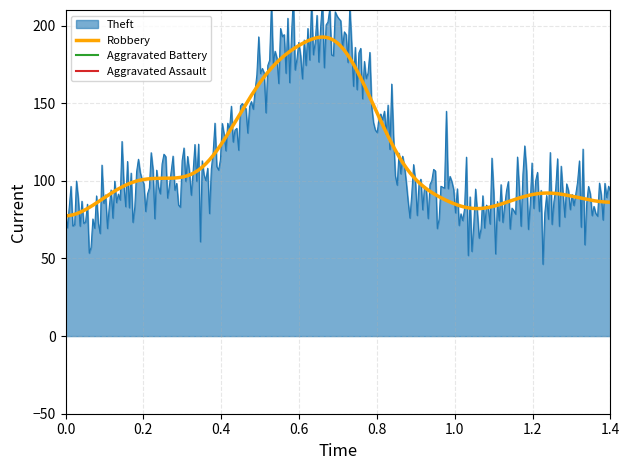

How many values in the Theft series are below 53?

4